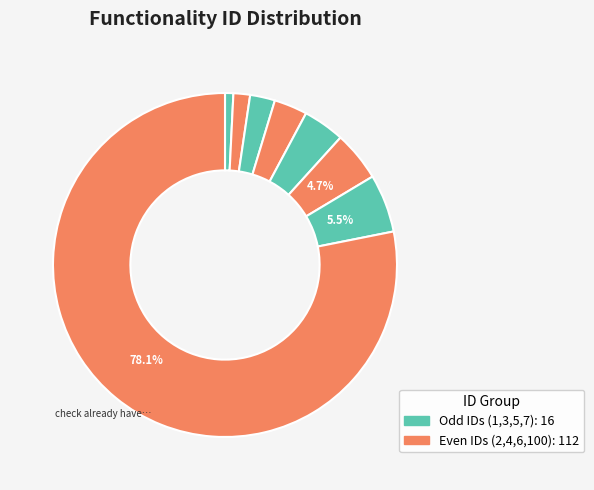

How many slices are in this pie chart?

8